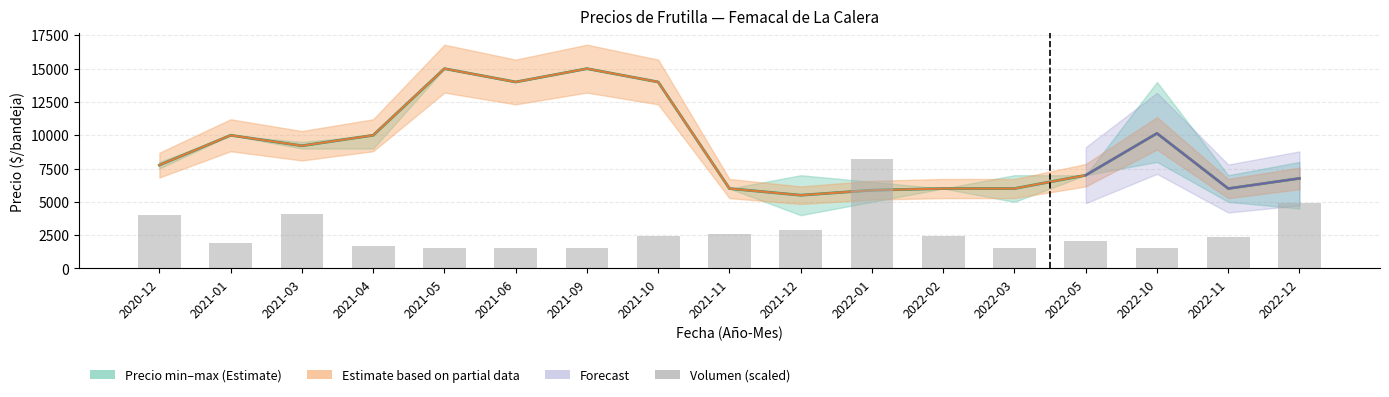

What is the difference between the highest and lowest values at 2021-10?

11593.8